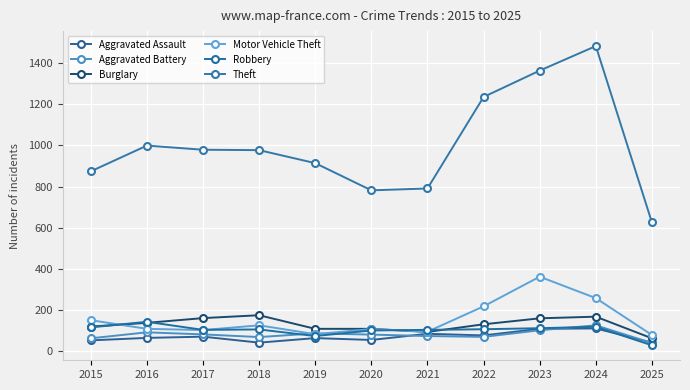

At how many categories does at least one series exceed 555?

11